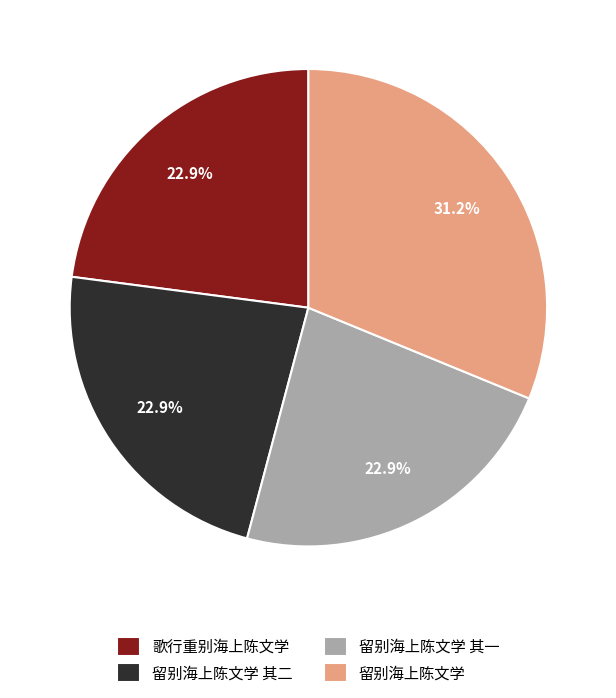

Is it true that 留别海上陈文学 其二 is 23% of the pie?

True